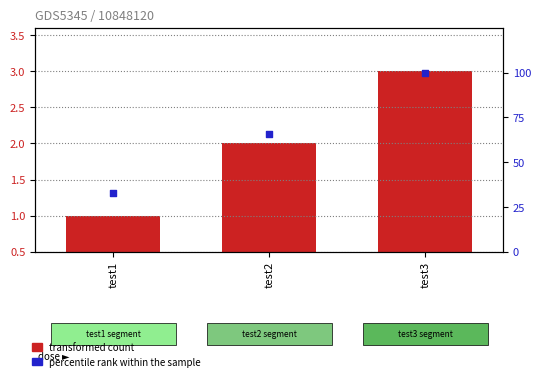

Which series has the largest total across all categories?

percentile rank within the sample